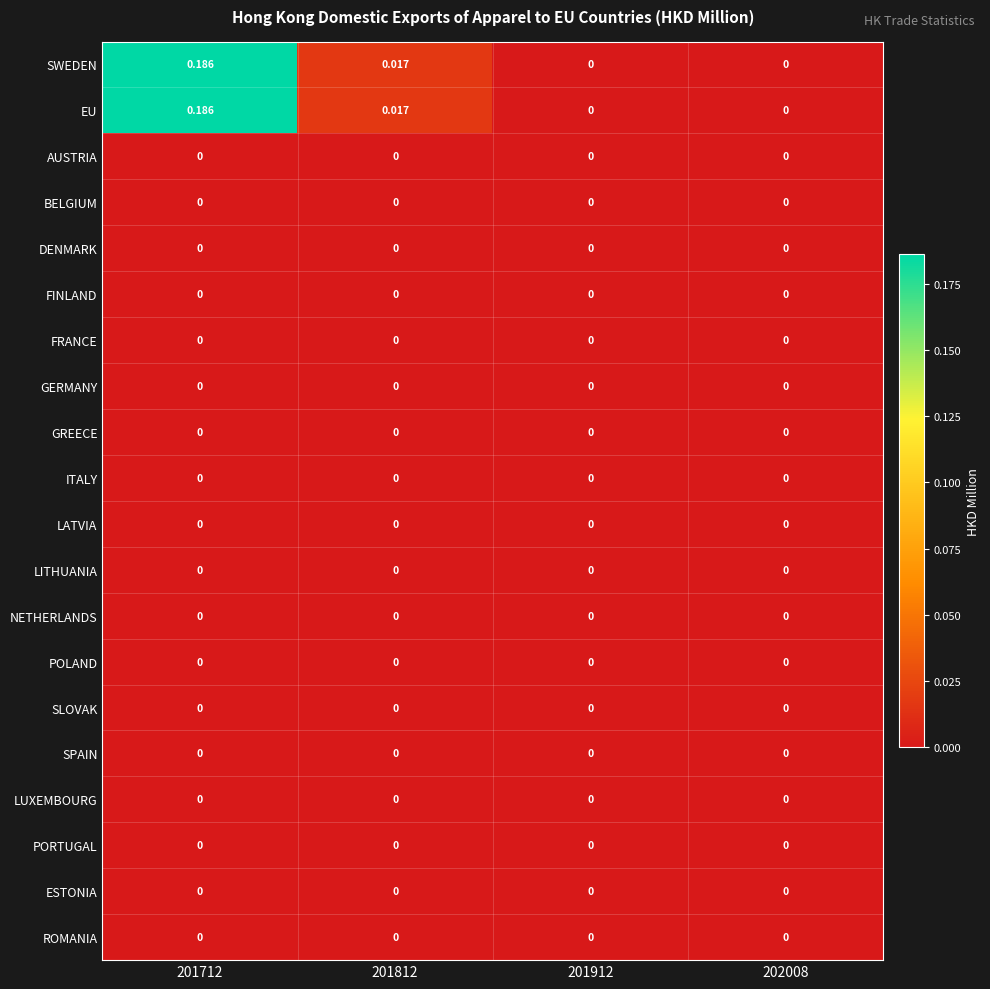

Count the number of categories in the chart.

4